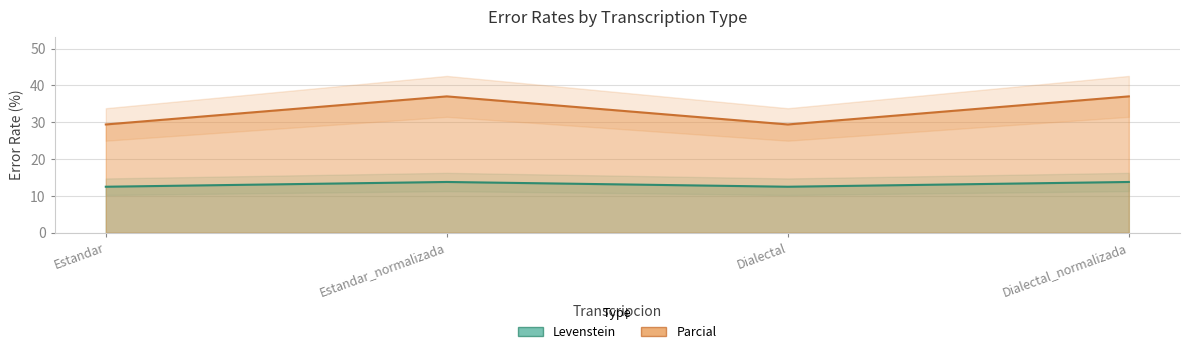

The Levenstein series shows 12.5 at Dialectal. True or false?

True